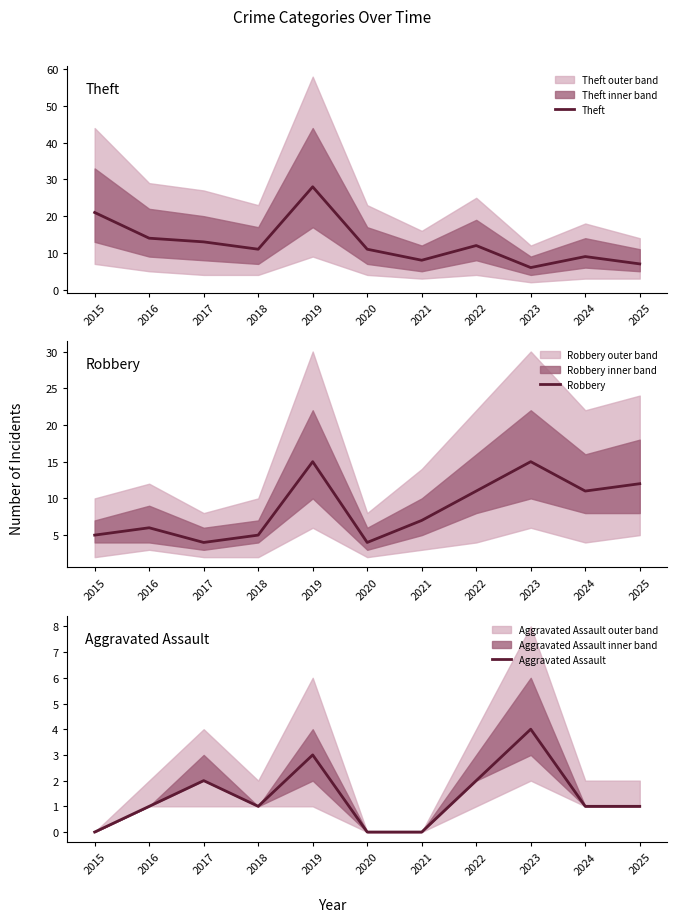

How many lines are shown in the chart?

3